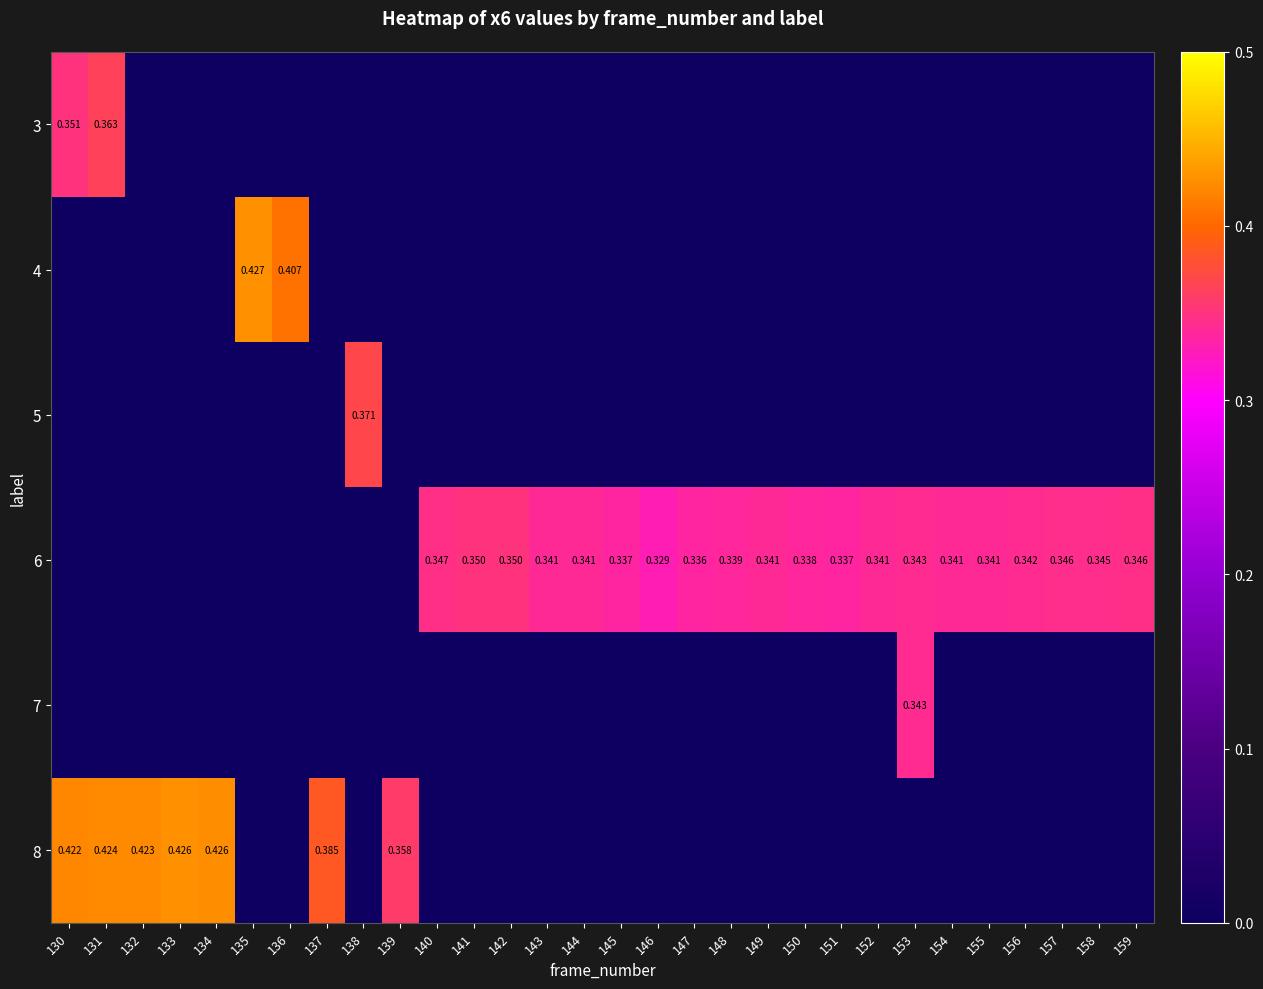

List the series in order of their peak value, highest first.

4, 8, 5, 3, 6, 7